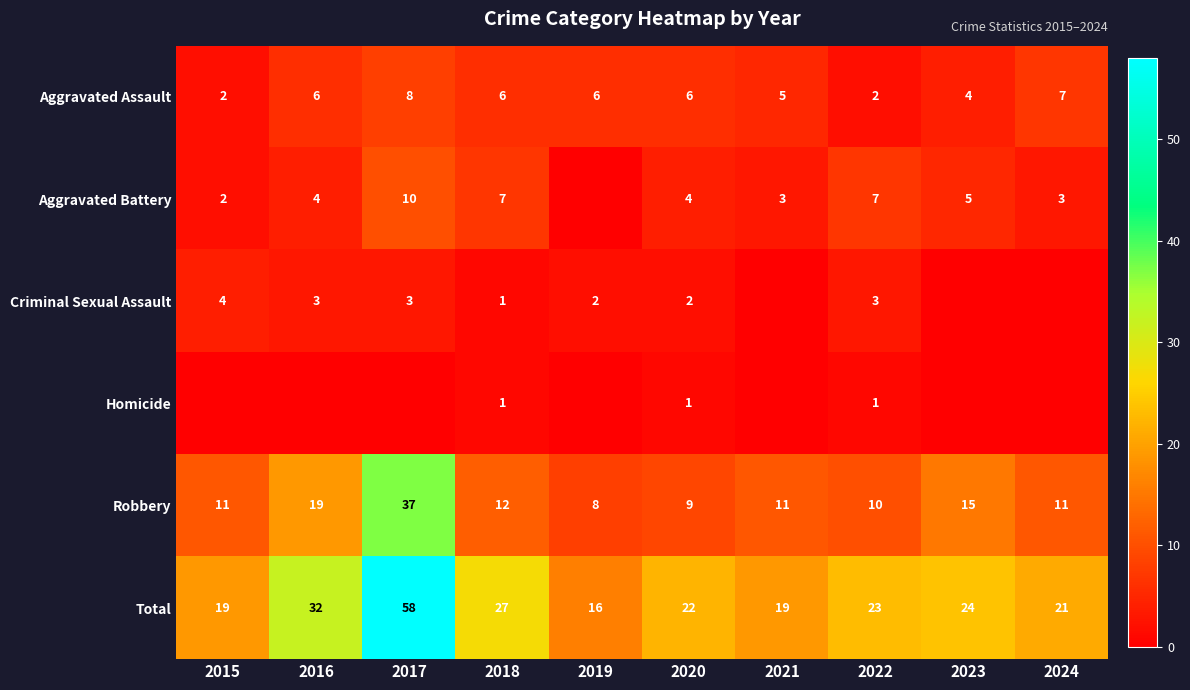

What is the spread (max minus min) of values at 2022?

22